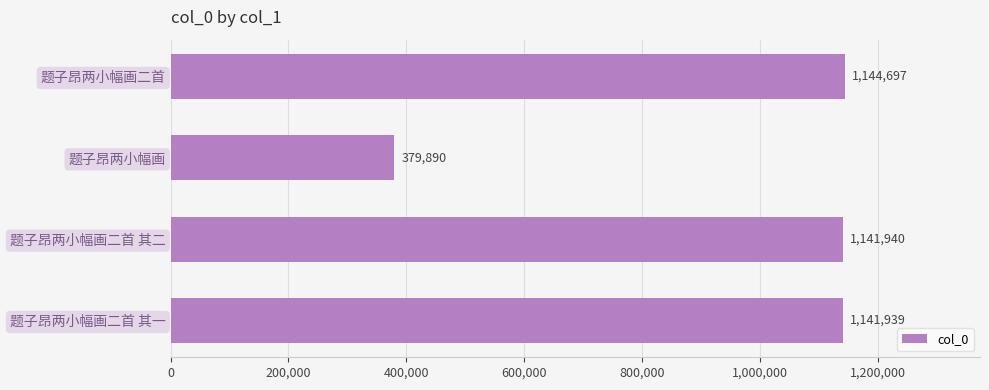

Reading bottom to top, extract all data points from this chart.

题子昂两小幅画二首 其一=1141939	题子昂两小幅画二首 其二=1141940	题子昂两小幅画=379890	题子昂两小幅画二首=1144697